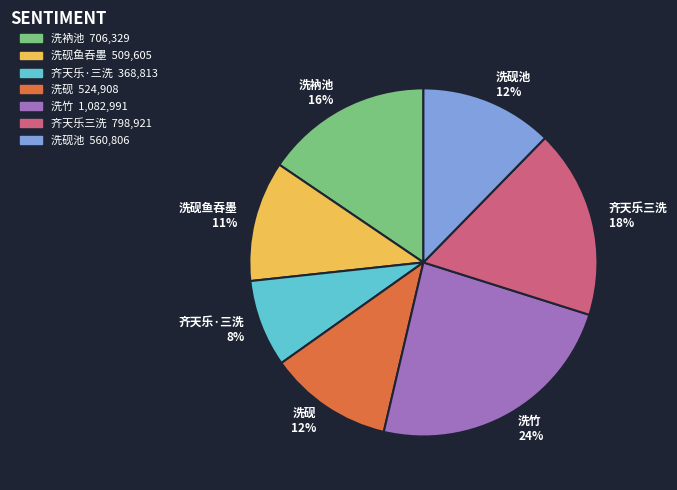

Which slice is the smallest?

齐天乐·三洗